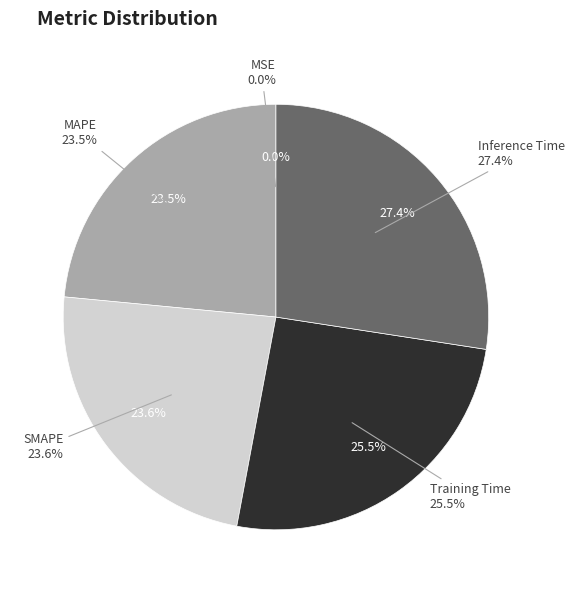

To the nearest percent, what is the combined percentage of MSE and MAPE?

23%